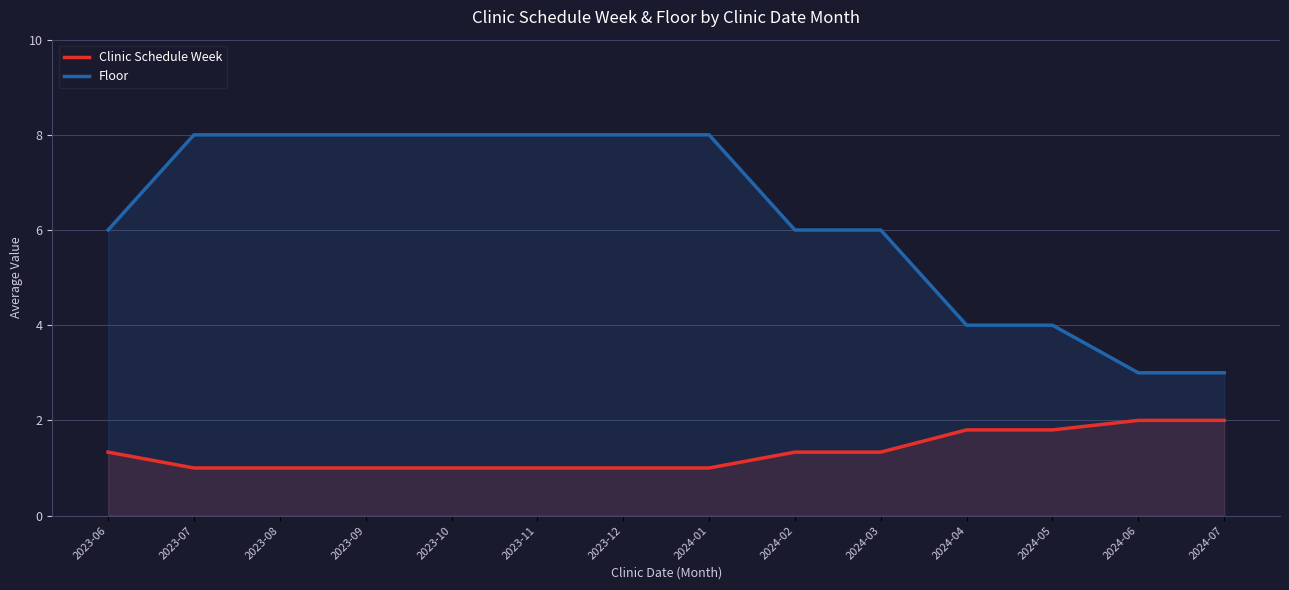

True or false: Clinic Schedule Week and Floor cross at least once.

False